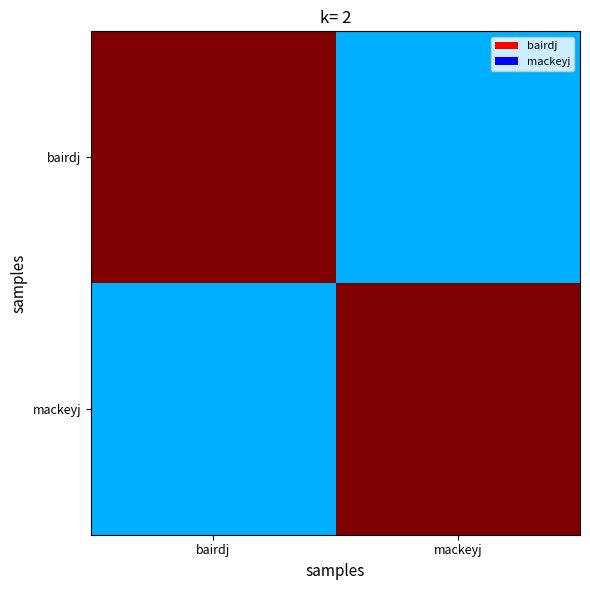

What is the spread (max minus min) of values at bairdj?

0.7